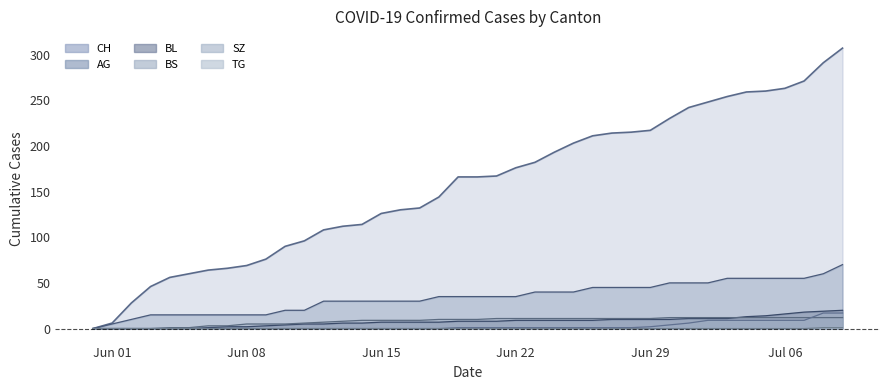

True or false: CH and AG cross at least once.

False